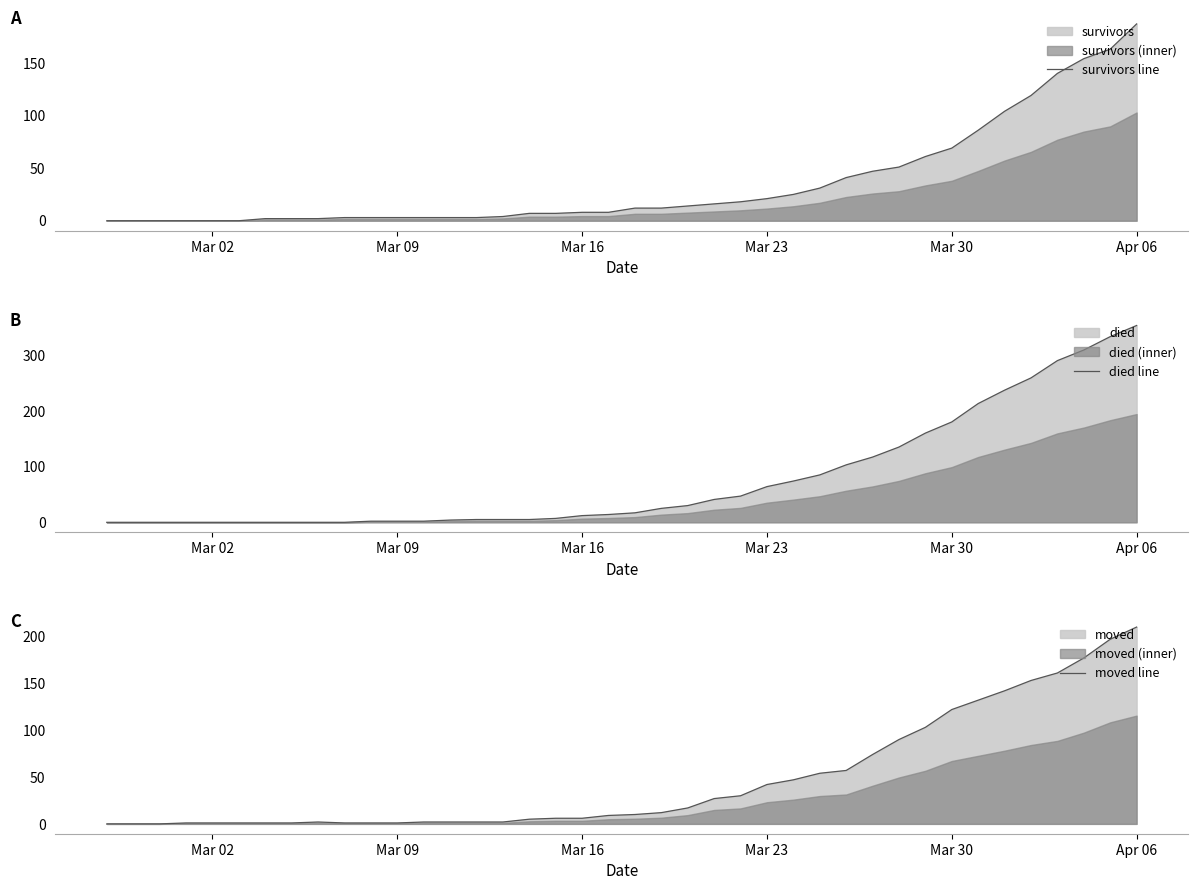

Is it true that survivors line equals 187 at Apr 06?

True